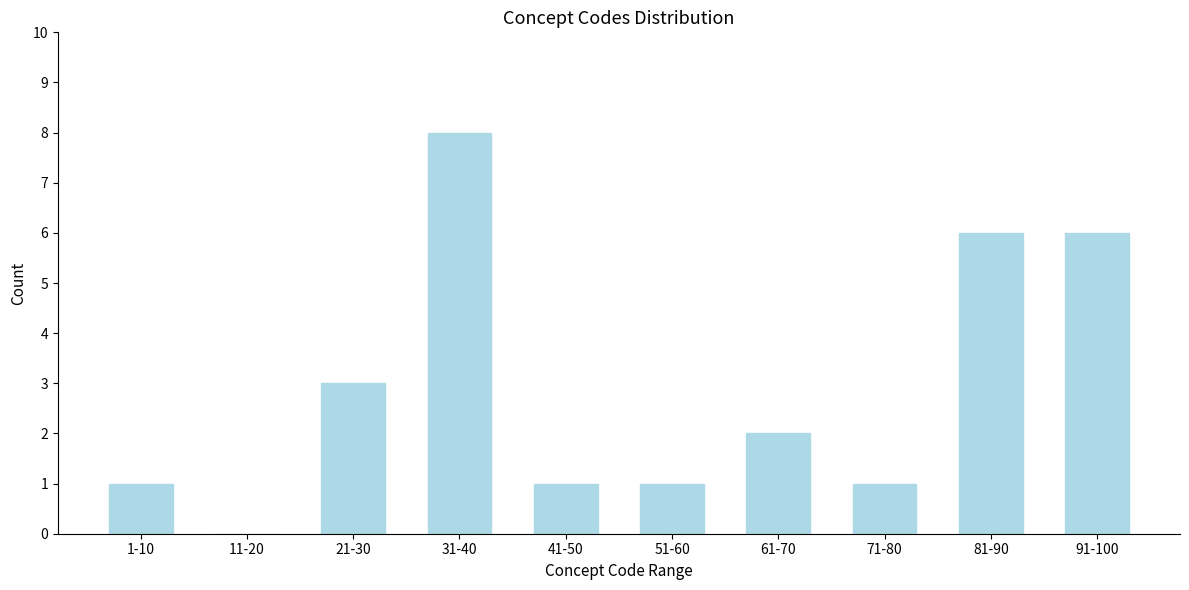

Reading left to right, transcribe all the data shown in this chart.

1-10=1	11-20=0	21-30=3	31-40=8	41-50=1	51-60=1	61-70=2	71-80=1	81-90=6	91-100=6